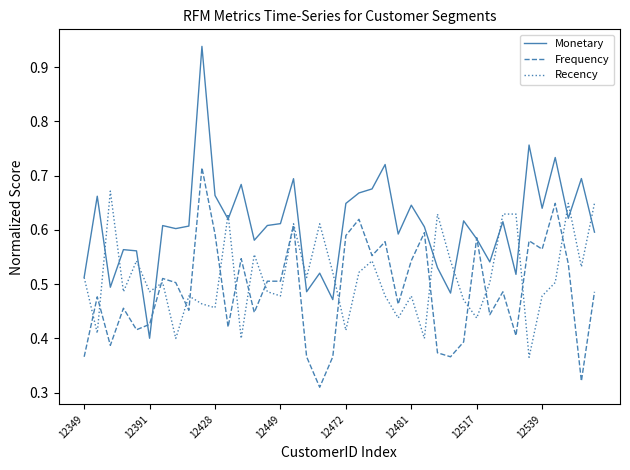

Which series has the largest range (max minus min)?

Monetary